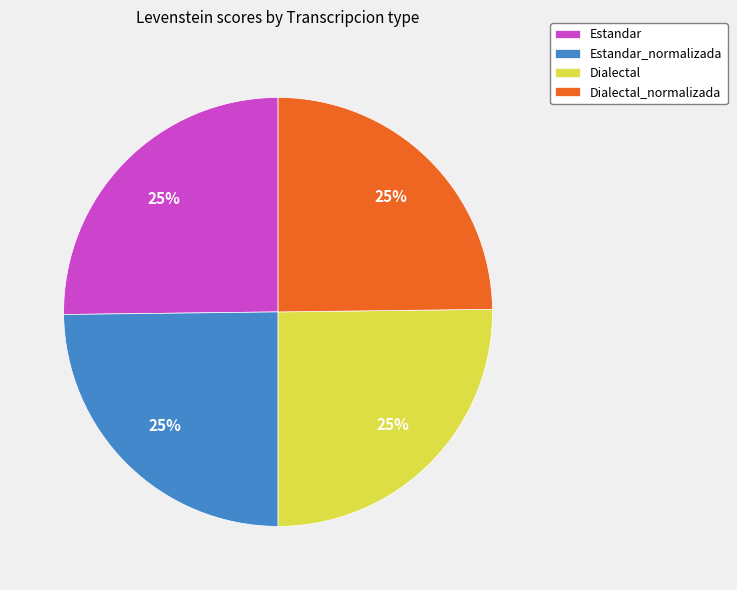

Is there any slice that represents more than half of the pie?

No